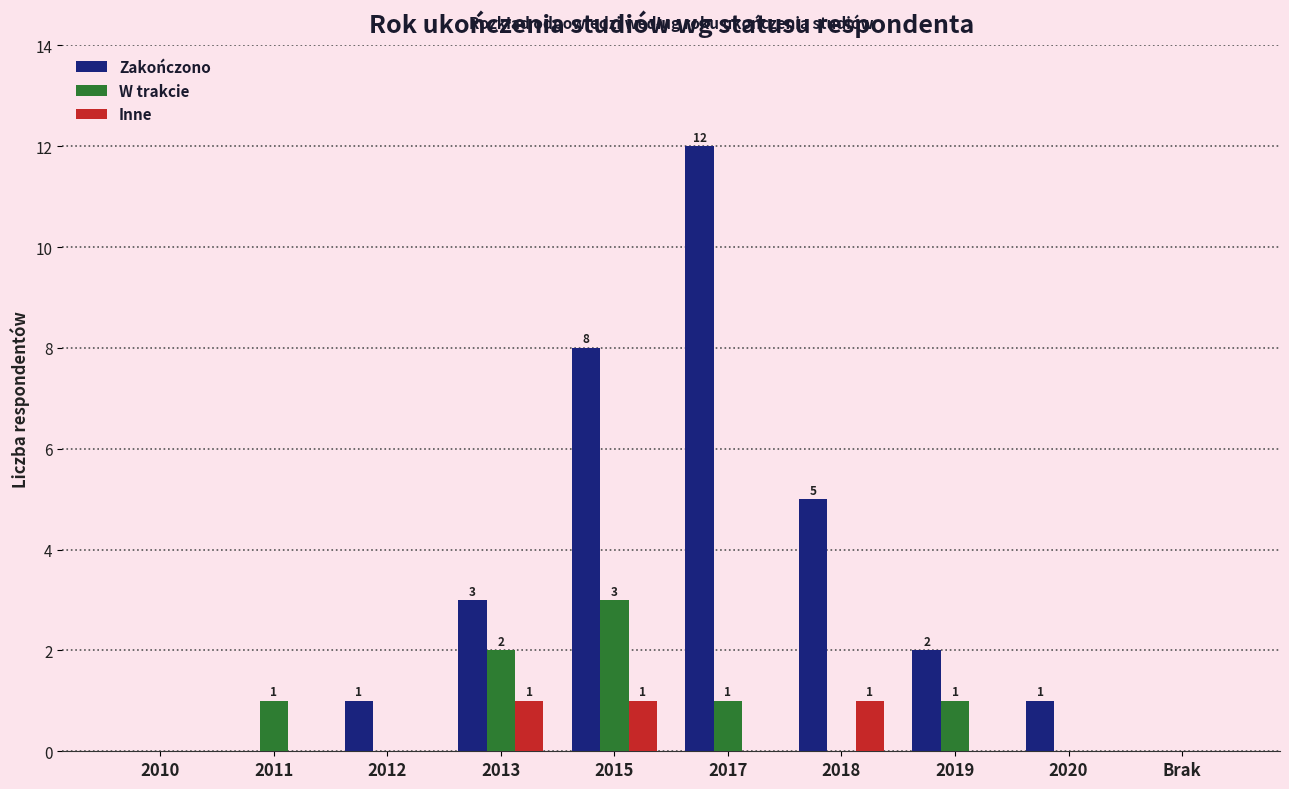

What is the total value across all series at 2013?

6